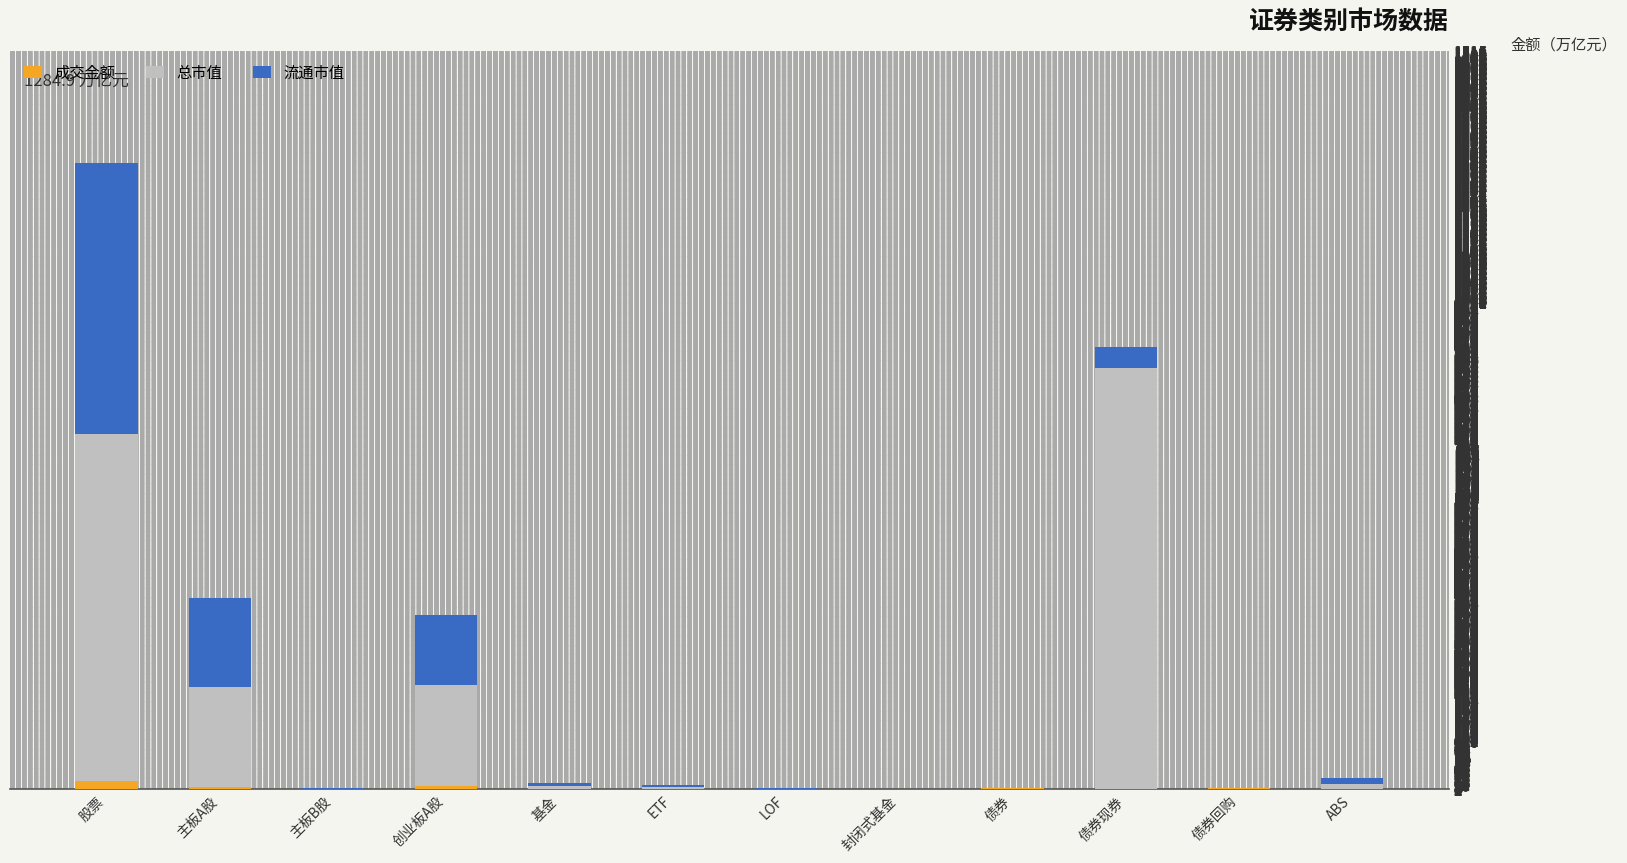

At which category is the sum across all series the highest?

股票